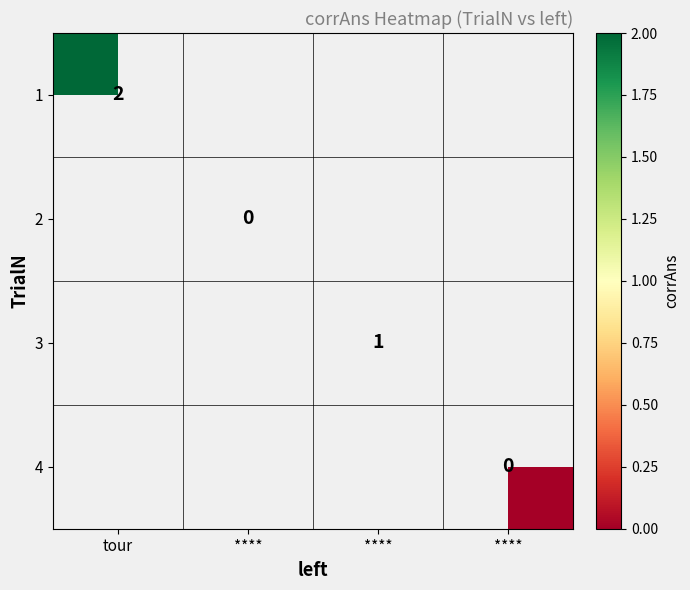

At how many categories does at least one series exceed 1?

1